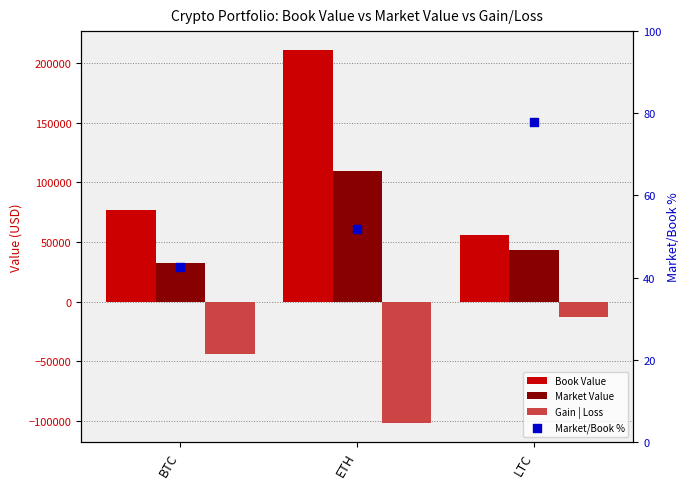

Which series contains the lowest Y value?

Gain | Loss